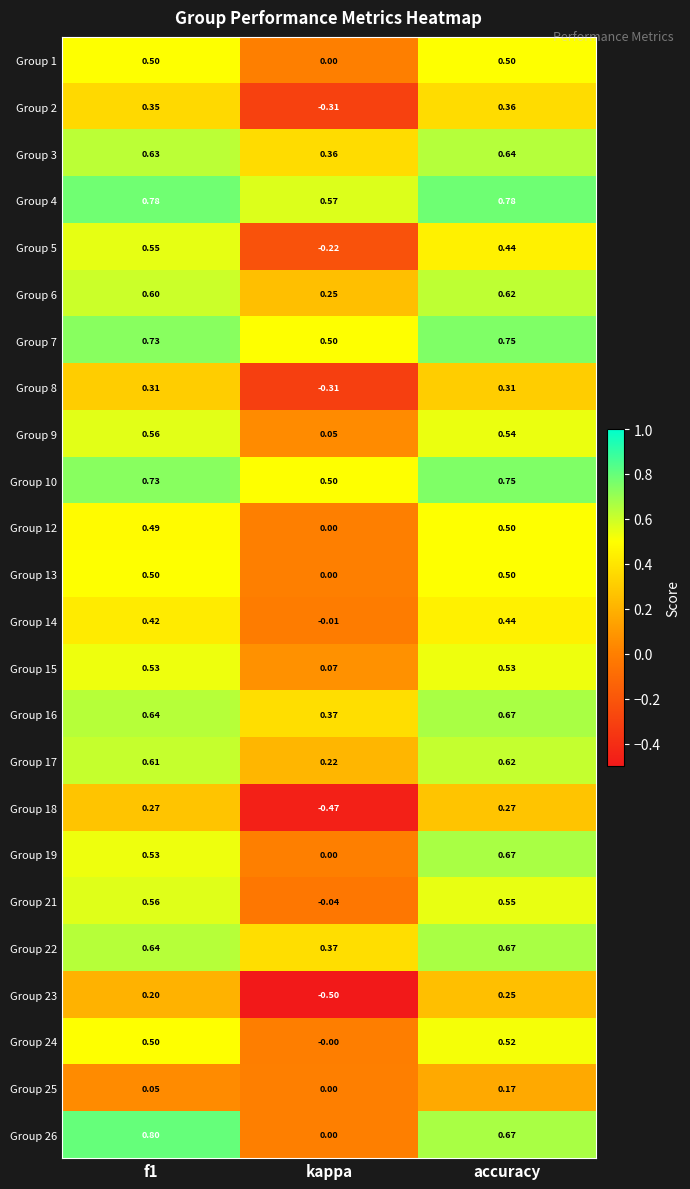

Which label corresponds to the smallest value in the chart?

kappa